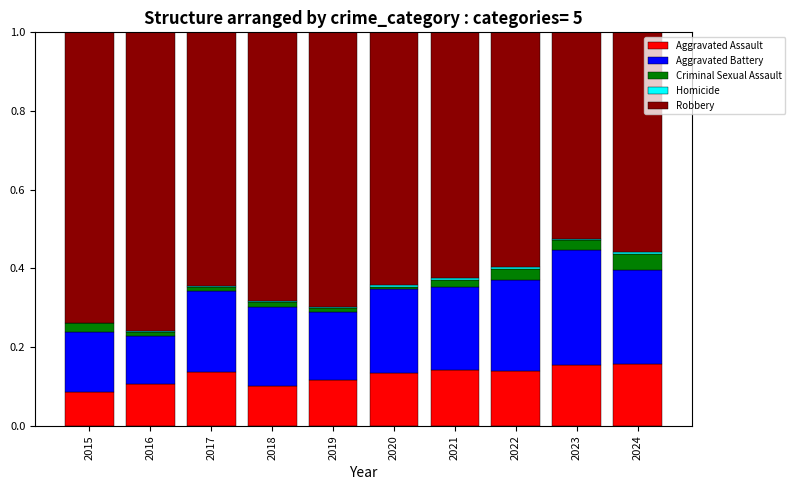

The Aggravated Assault series shows 0.2 at 2023. True or false?

True